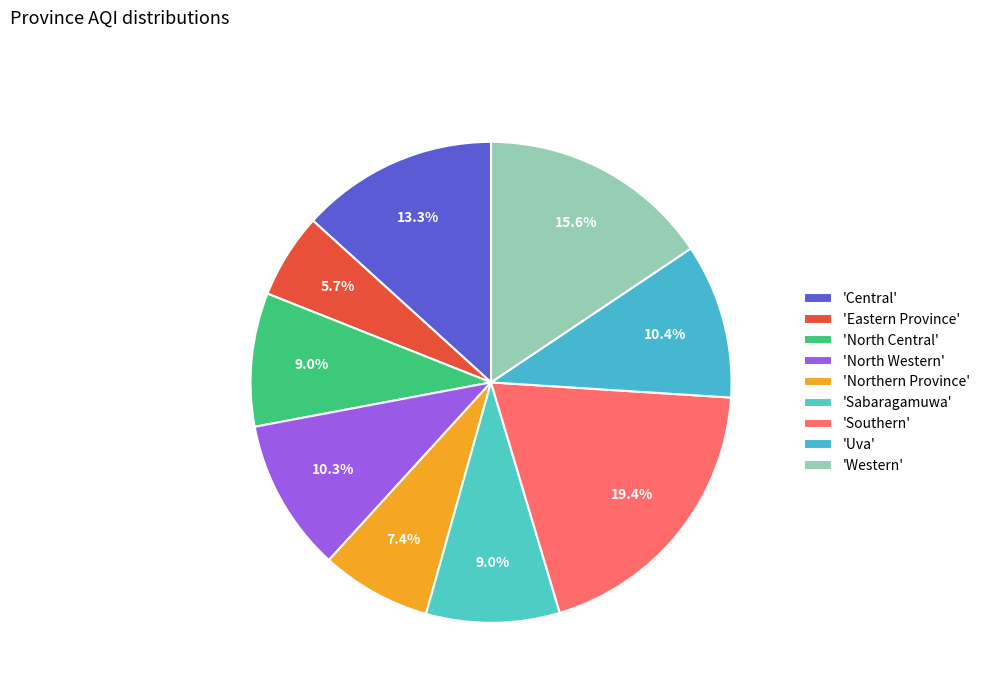

How many slices are in this pie chart?

9